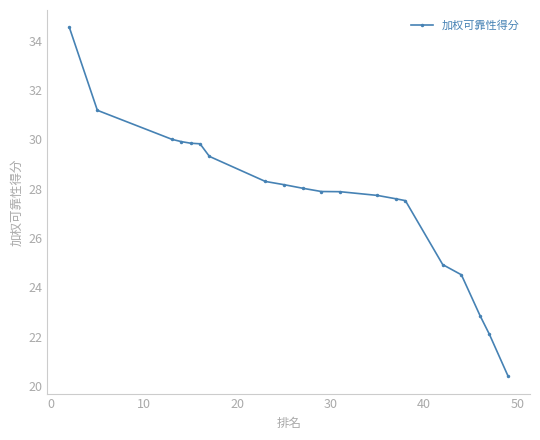

What is the value of the 20th point from the left?

20.4